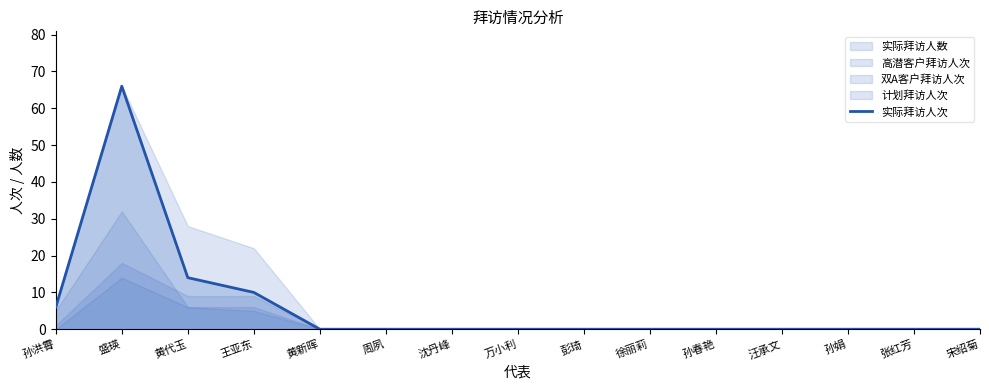

Reading left to right, extract all data points from this chart.

6	66	14	10	0	0	0	0	0	0	0	0	0	0	0